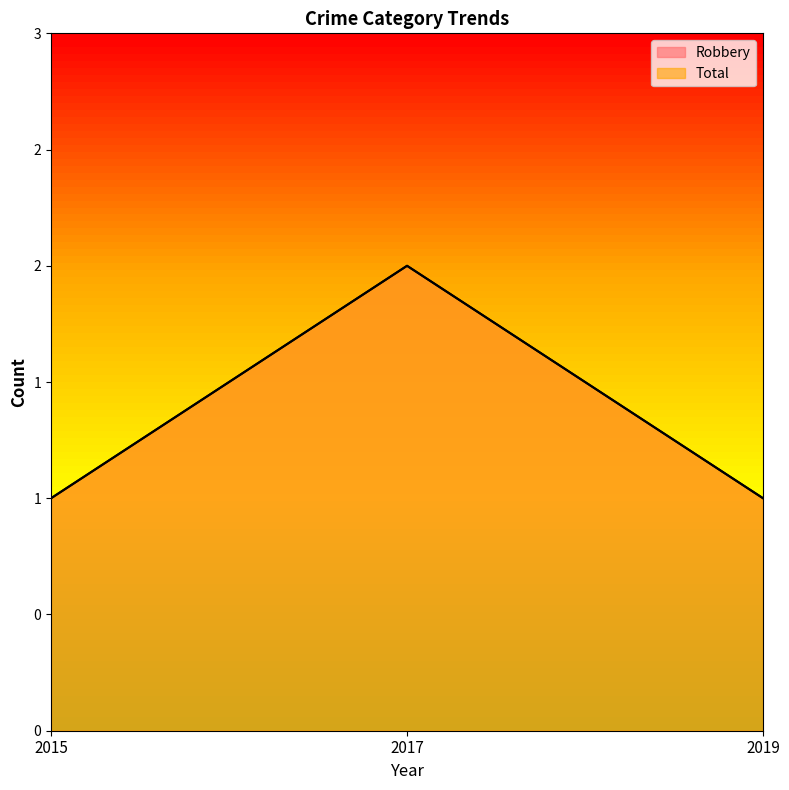

Rank the categories by Total value from lowest to highest.

2015, 2019, 2017